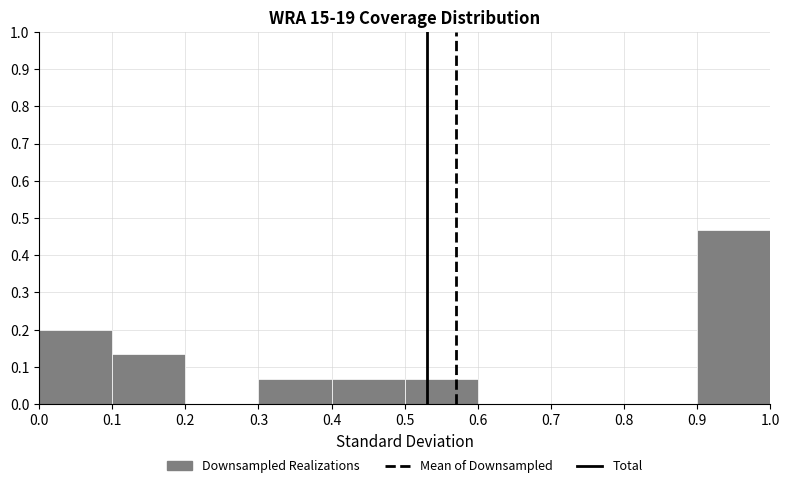

Reading left to right, transcribe this chart: for each bar, give the range it covers on the x-axis and its height. The values are not printed on the chart, so give them approximately, as read against the axis.

0.0 to 0.1: 0.20
0.1 to 0.2: 0.13
0.2 to 0.3: 0
0.3 to 0.4: 0.07
0.4 to 0.5: 0.07
0.5 to 0.6: 0.07
0.6 to 0.7: 0
0.7 to 0.8: 0
0.8 to 0.9: 0
0.9 to 1.0: 0.47